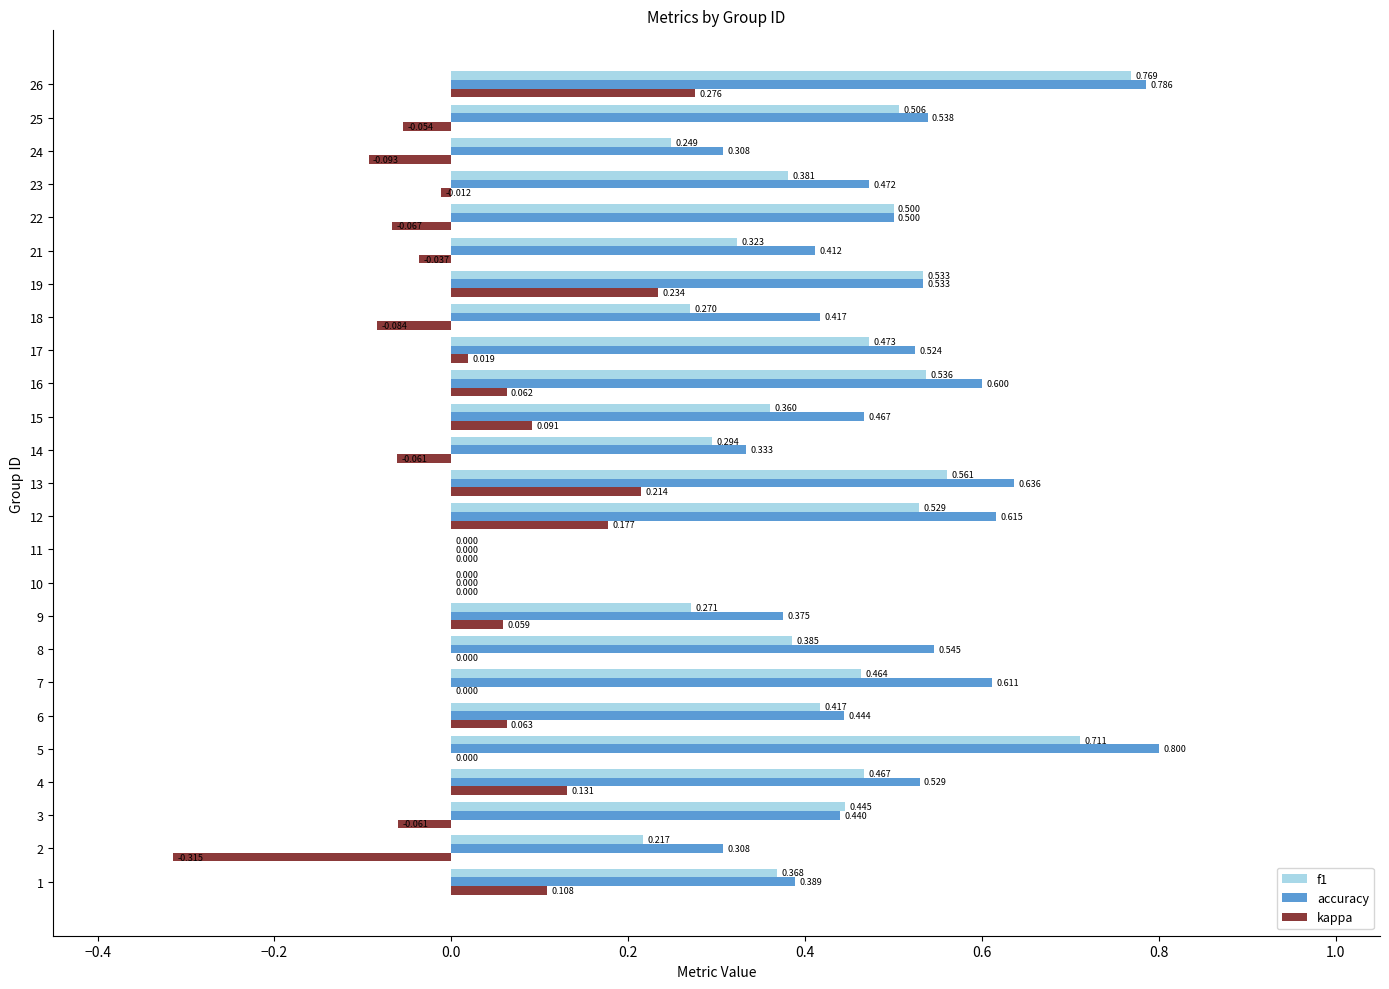

Which series changed the most between 4 and 25?

kappa